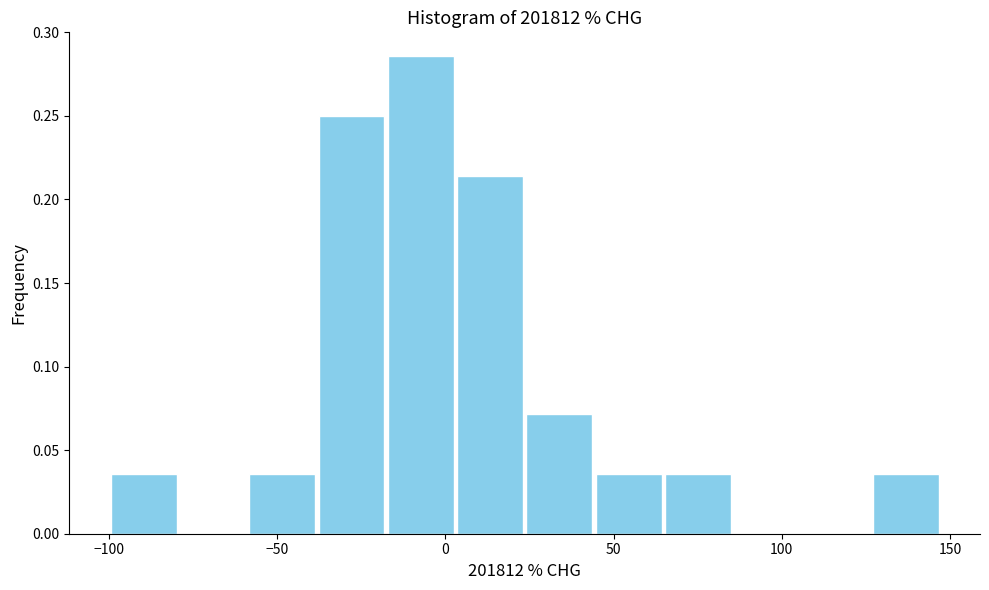

Over which range of the x-axis is the bar tallest?

-20 to 5